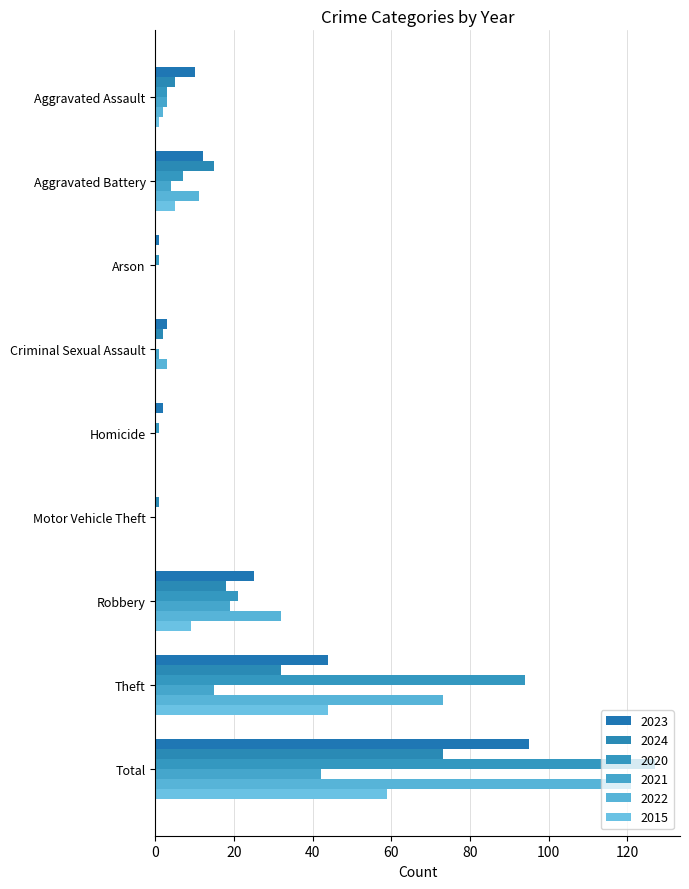

Which series changed the most between Aggravated Assault and Total?

2020